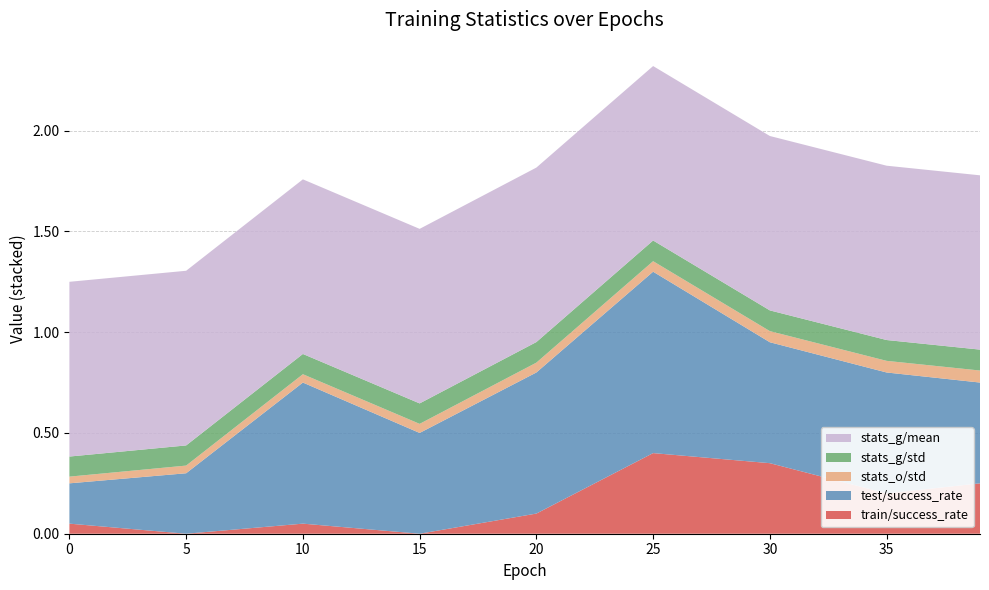

What are all the series names shown in the legend?

stats_g/mean, stats_g/std, stats_o/std, test/success_rate, train/success_rate